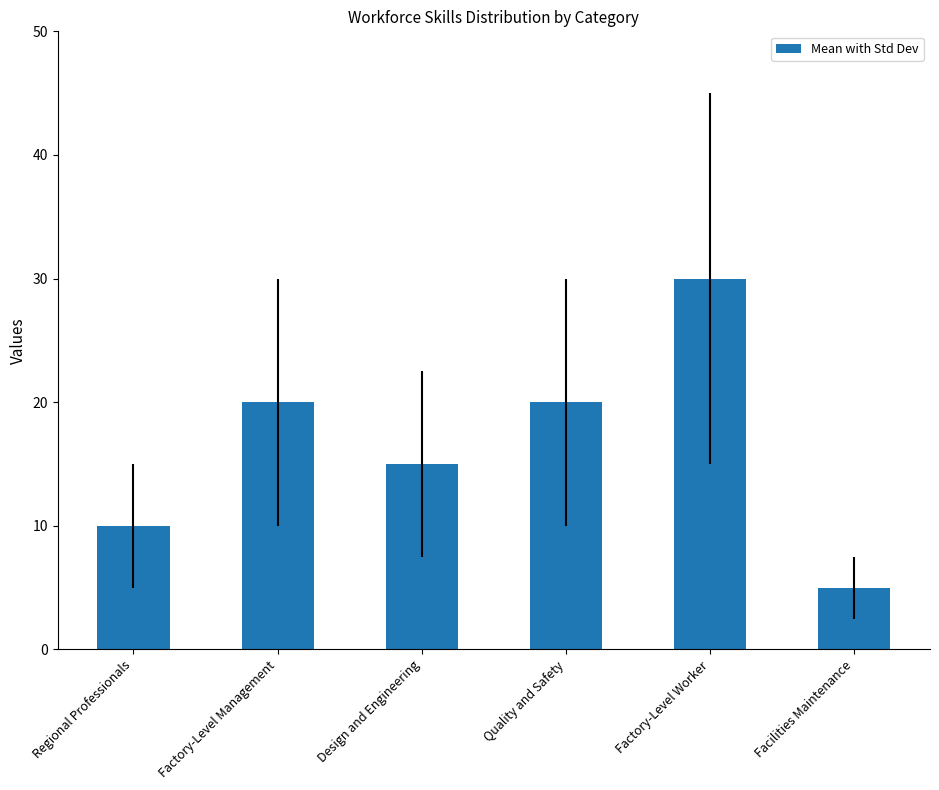

Is it true that the value at Factory-Level Management is 20?

True